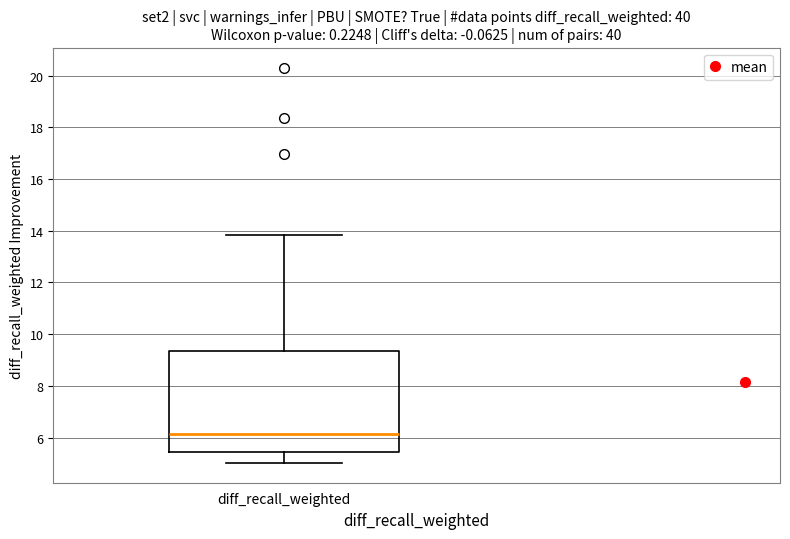

Read this box plot against the y-axis: the position of the median line, the range covered by the box, and the ends of both whiskers. The values are not printed on the chart, so give them approximately, as read against the axis.

median 6.2, box 5.4 to 9.4, whiskers 5.0 to 13.8